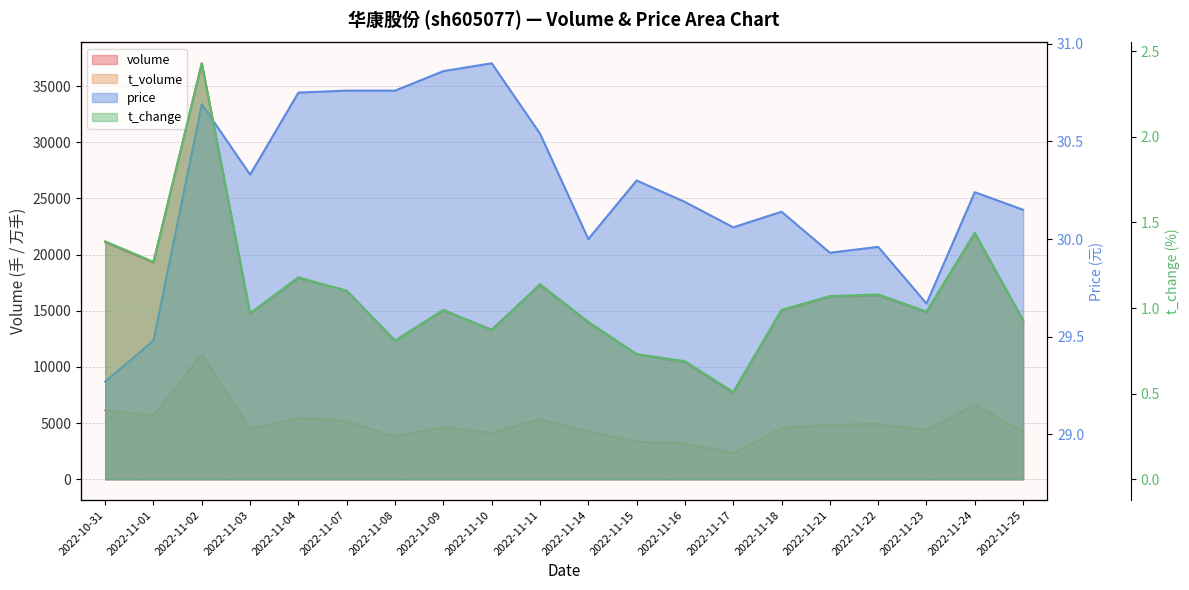

At 2022-11-16, list the series in order from largest to smallest.

volume, t_volume, price, t_change